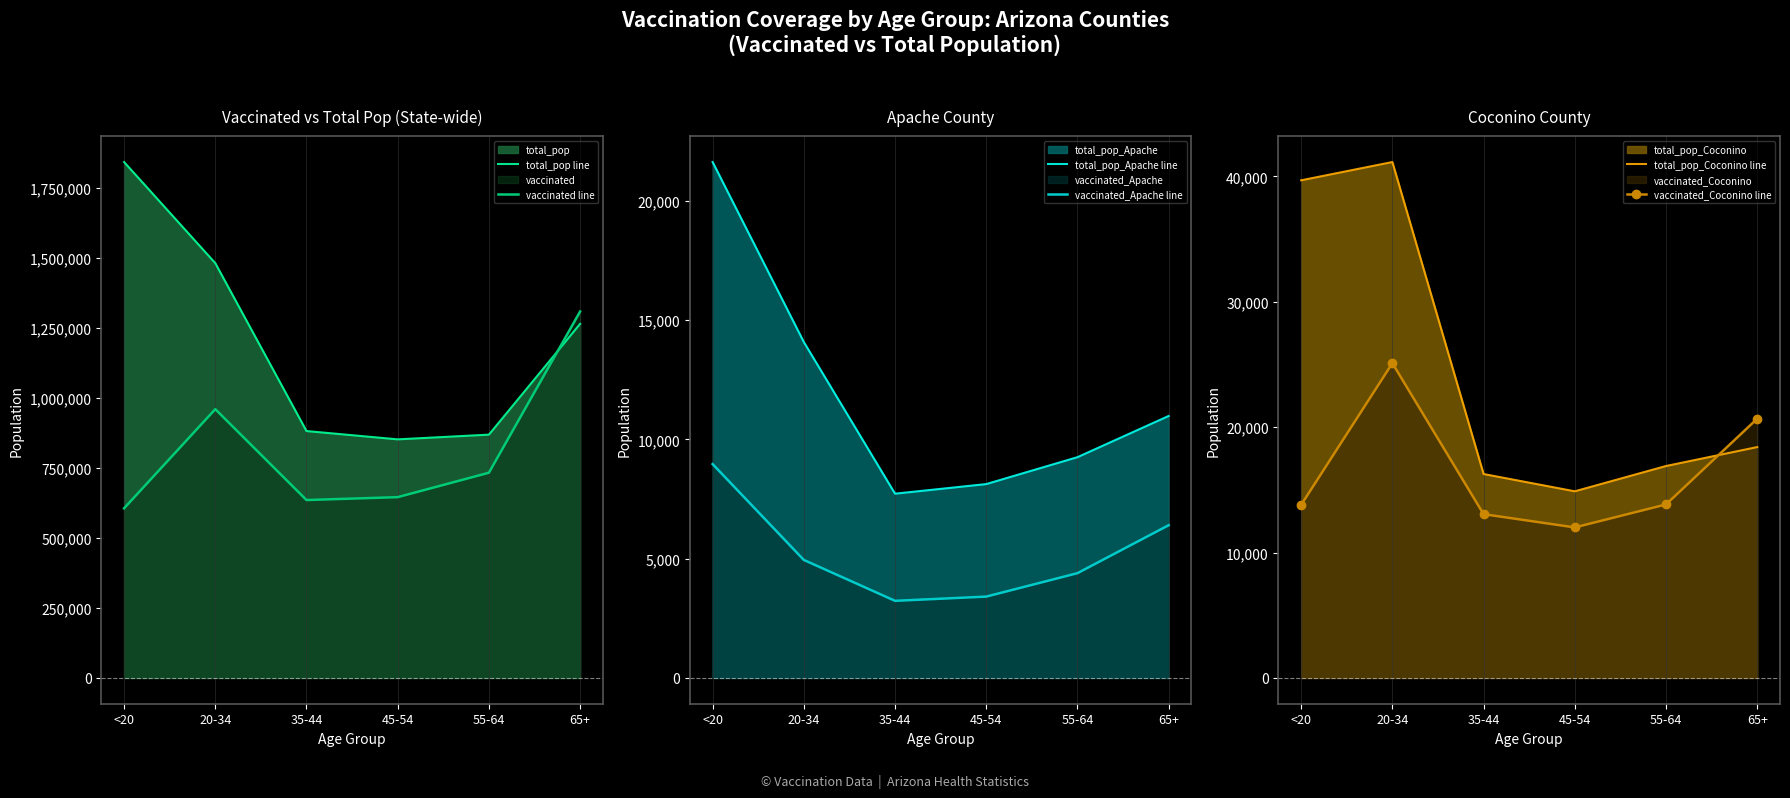

What is the label of the 5th point from the left?

55-64